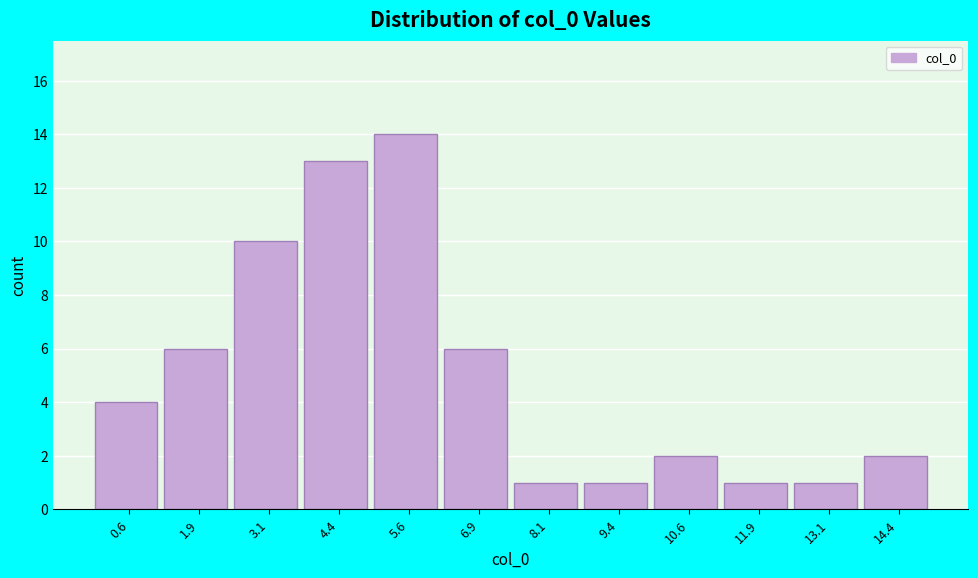

Reading left to right, transcribe this chart: for each bar, give the range it covers on the x-axis and its height. Neither the bar edges nor the heights are printed on the chart, so give them approximately, as read against the axes.

0.00 to 1.25: 4
1.25 to 2.50: 6
2.50 to 3.75: 10
3.75 to 5.00: 13
5.00 to 6.25: 14
6.25 to 7.50: 6
7.50 to 8.75: 1
8.75 to 10.00: 1
10.00 to 11.25: 2
11.25 to 12.50: 1
12.50 to 13.75: 1
13.75 to 15.00: 2